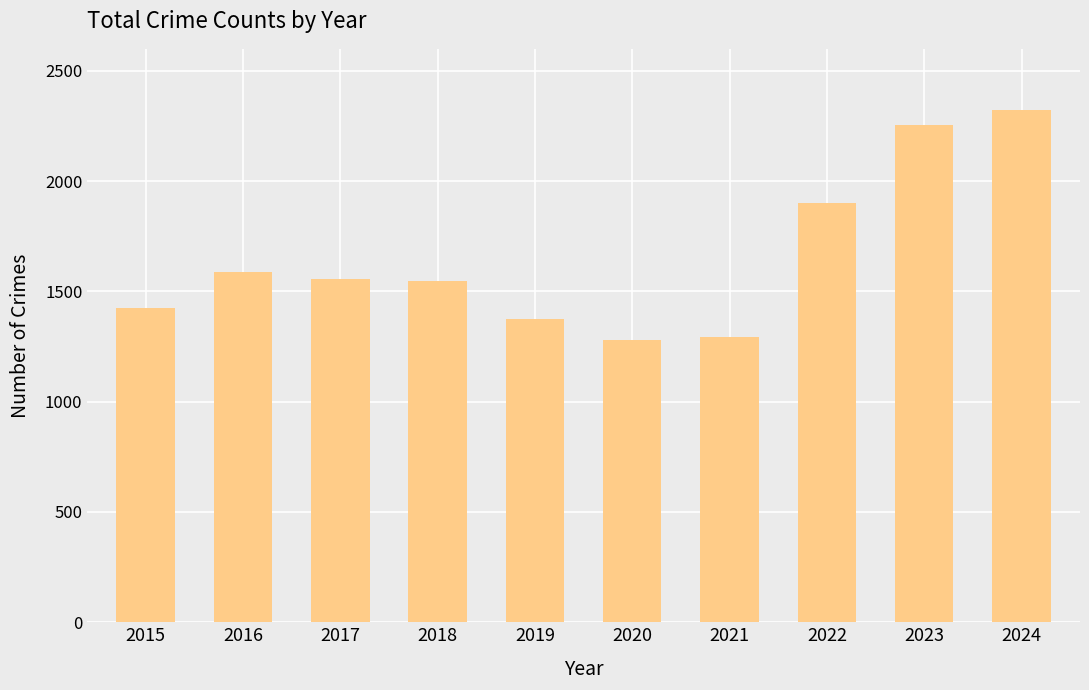

How many distinct data groups are displayed?

1